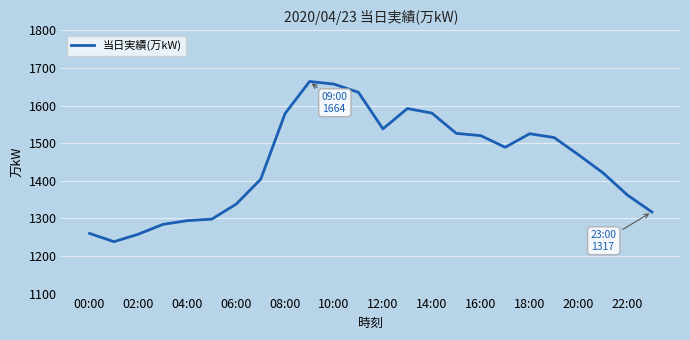

What is the minimum value shown in the chart?

1238